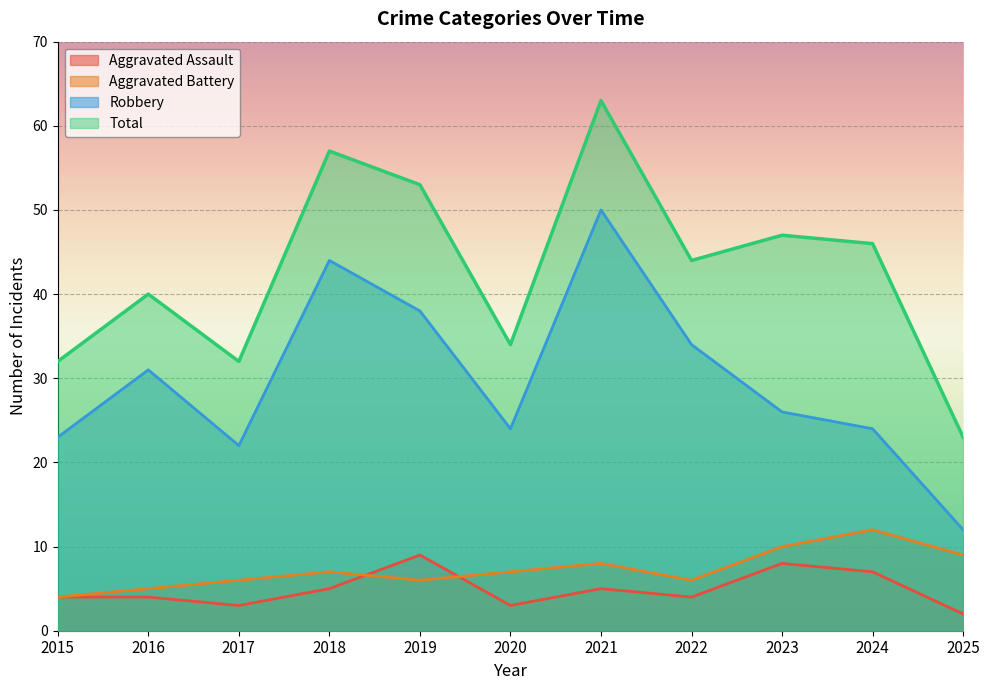

How many intersections are there between Aggravated Assault and Aggravated Battery?

2